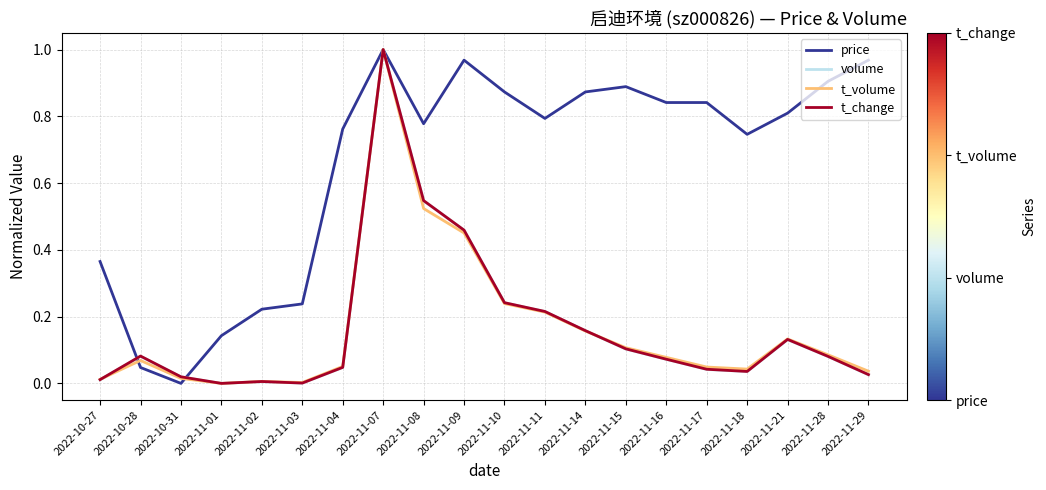

True or false: t_change and price intersect in this chart.

True